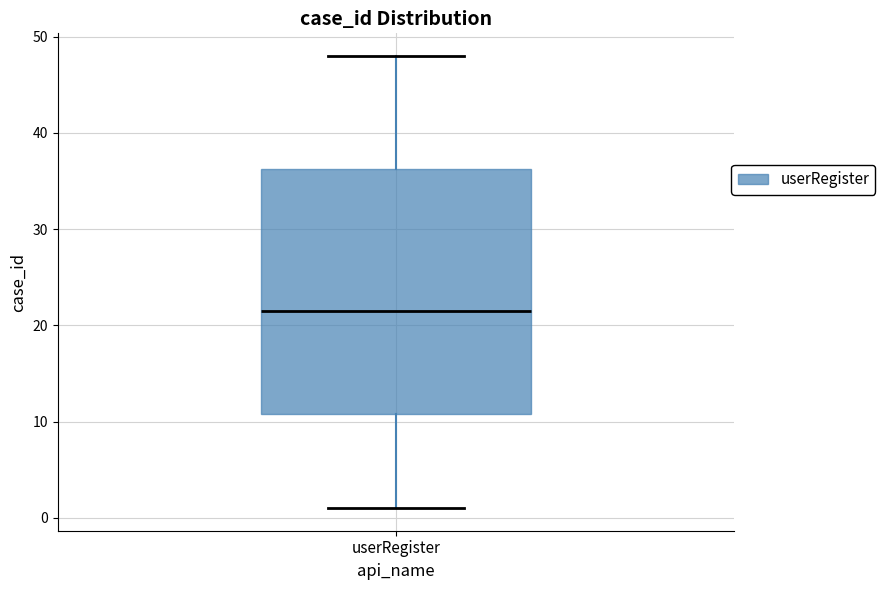

Read this box plot against the y-axis: the position of the median line, the range covered by the box, and the ends of both whiskers. The values are not printed on the chart, so give them approximately, as read against the axis.

median 22, box 11 to 36, whiskers 1 to 48